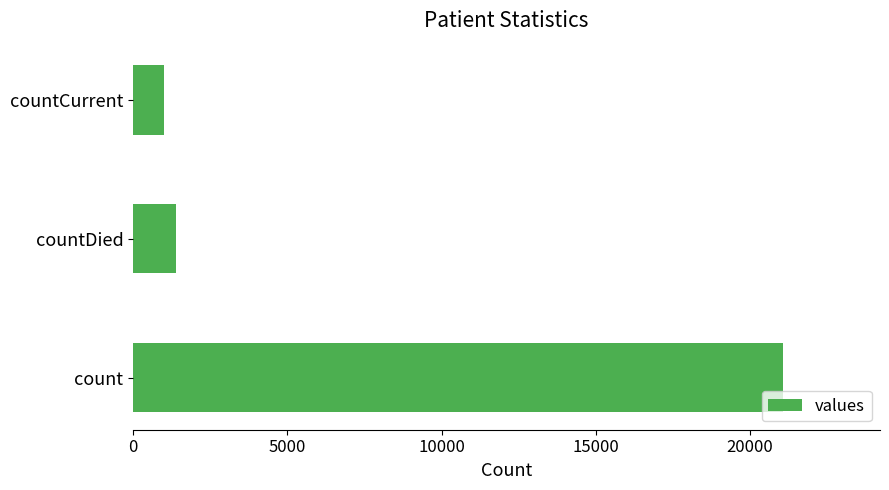

Is it true that the value at countDied is 2342?

False